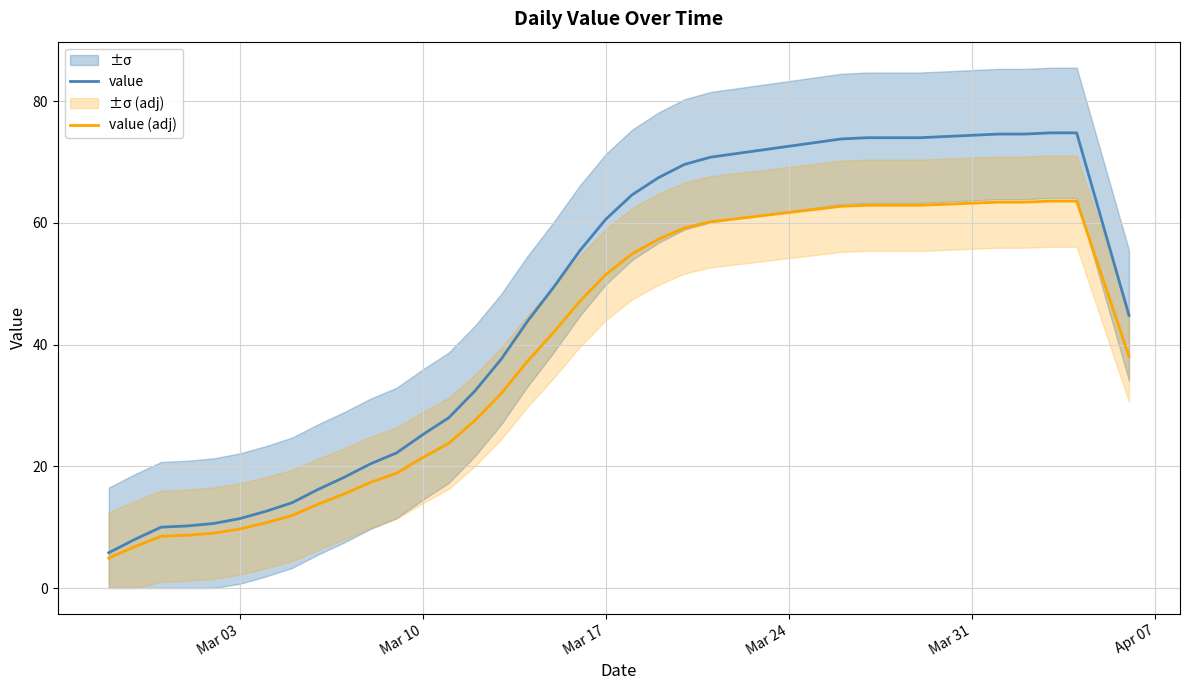

True or false: value (adj) and value intersect in this chart.

False